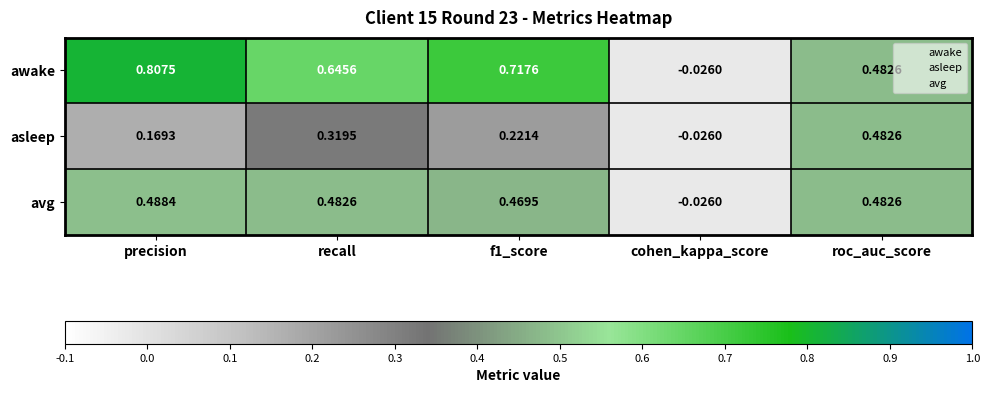

How many positive values does the asleep series have?

4